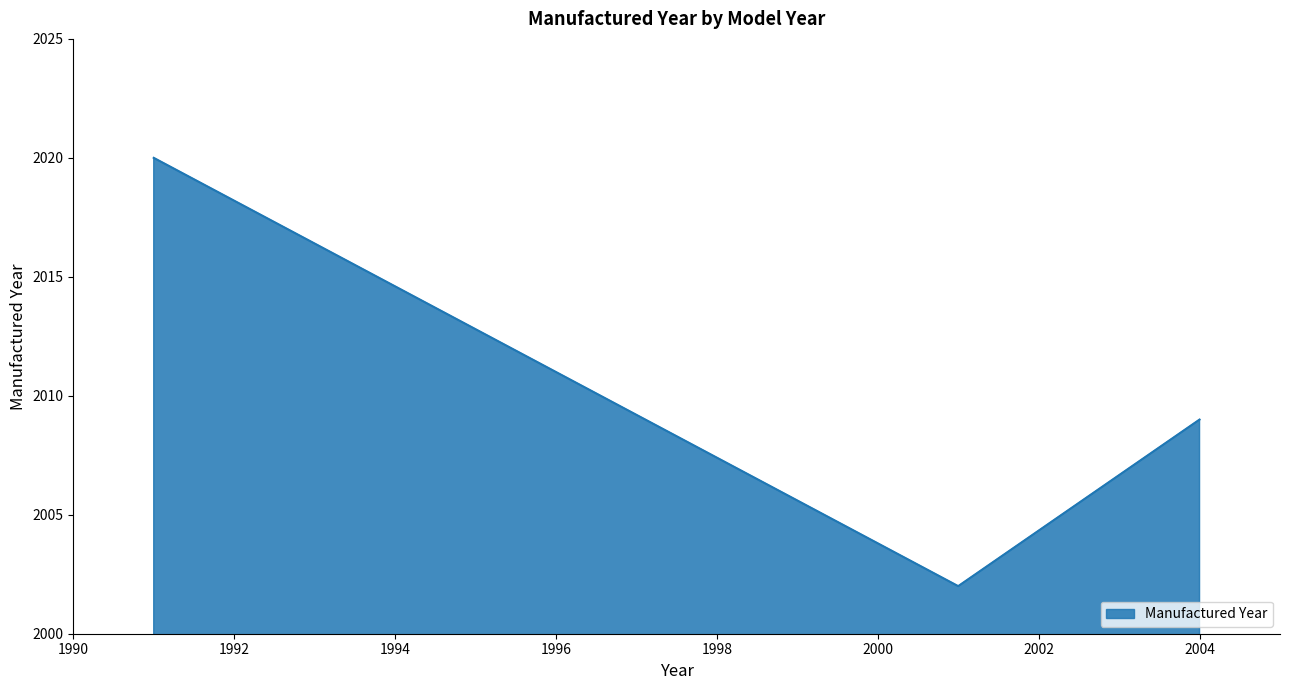

What is the sum of all values?

6031